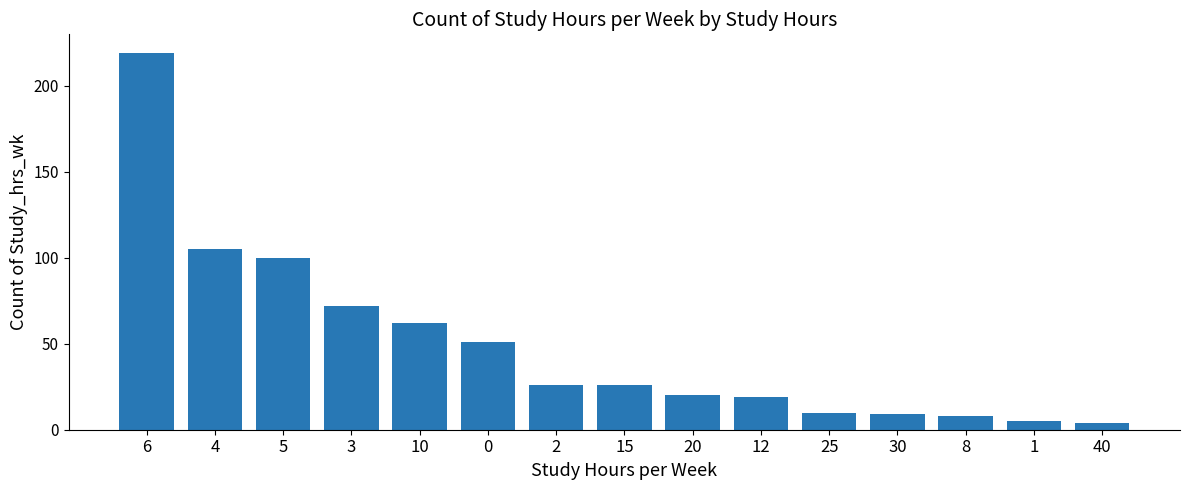

What value does the data have at 15?

26